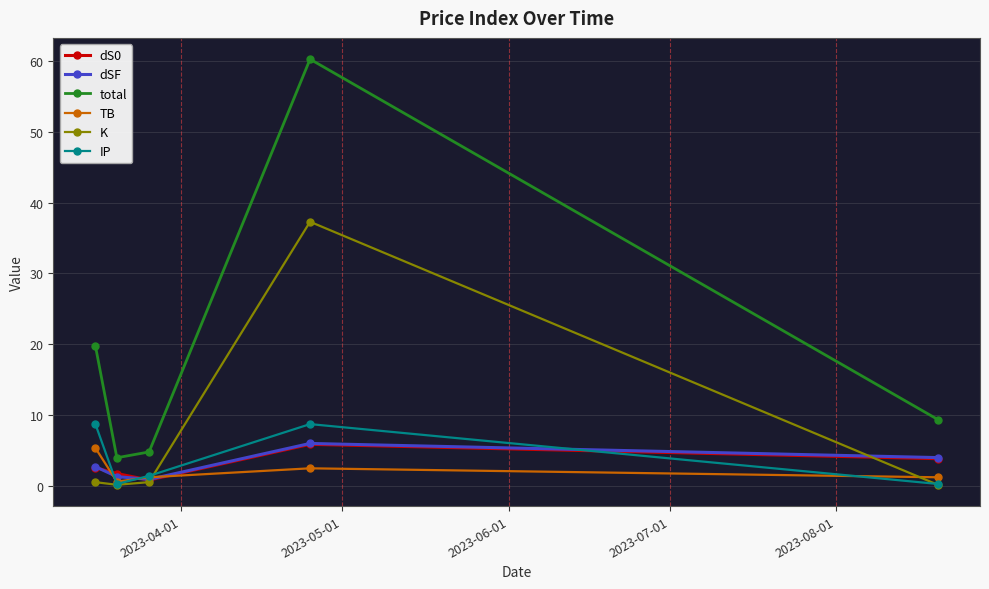

What are all the series names shown in the legend?

dS0, dSF, total, TB, K, IP